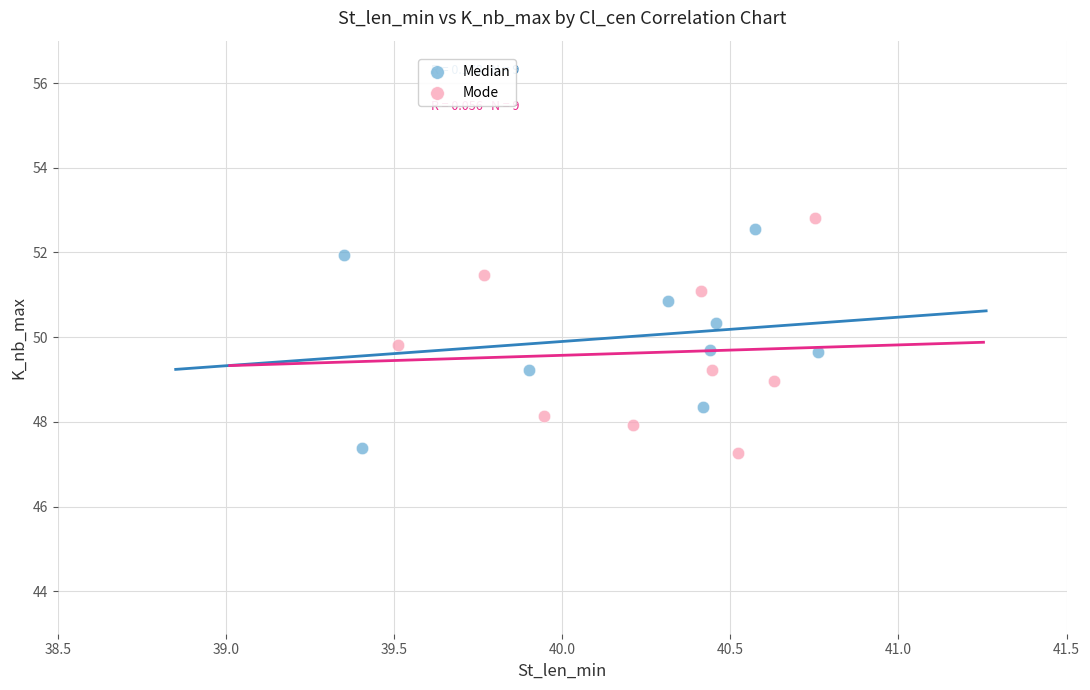

Which series reaches the maximum Y coordinate?

Mode